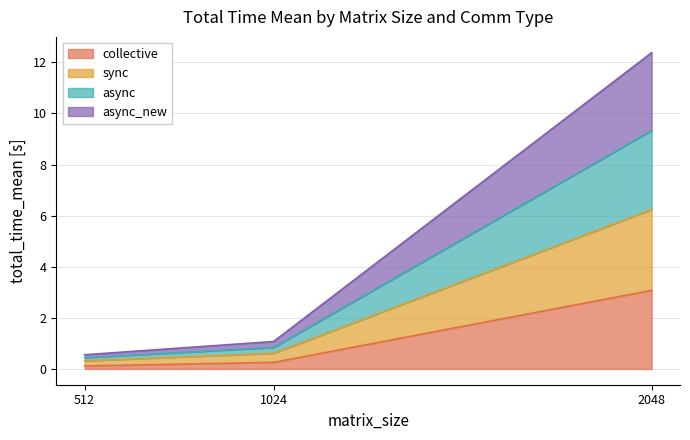

Which series has the largest total across all categories?

async